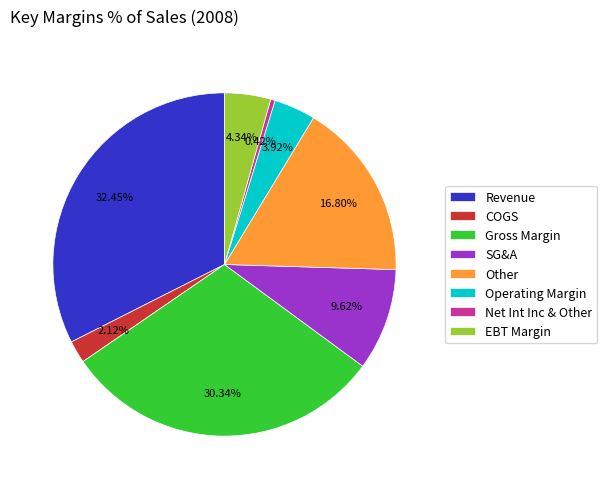

How many segments does this pie chart have?

8